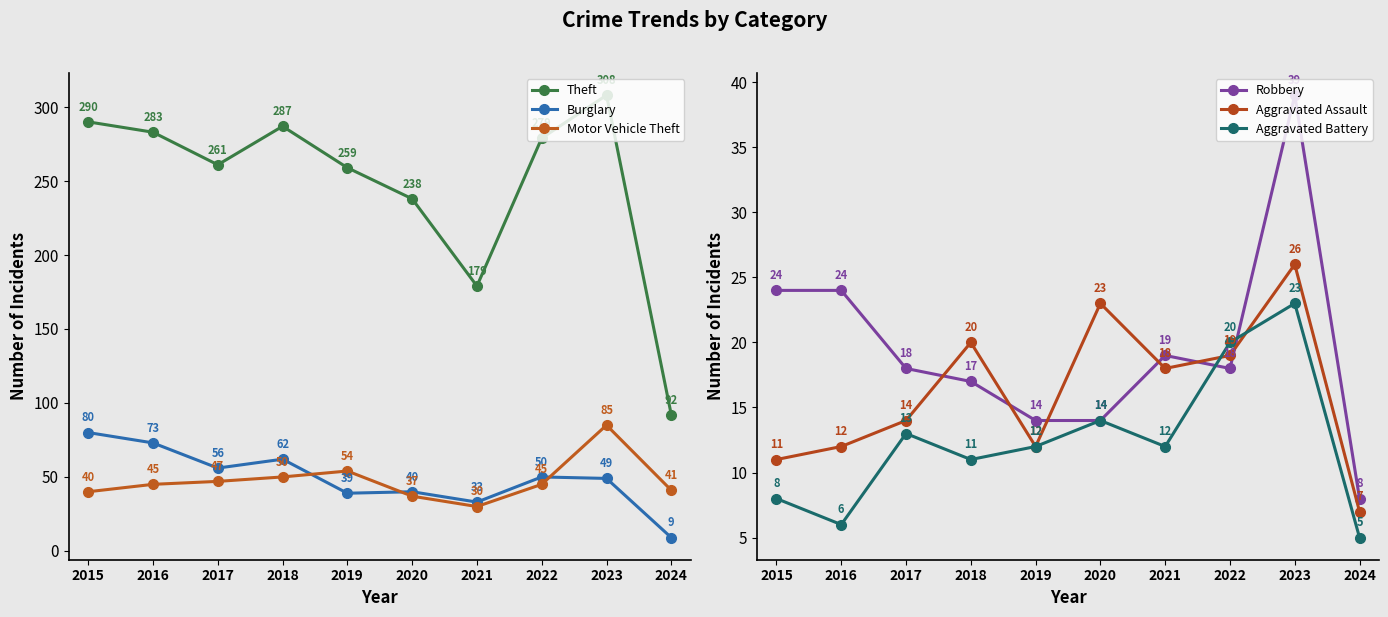

The Burglary series shows 74 at 2023. True or false?

False